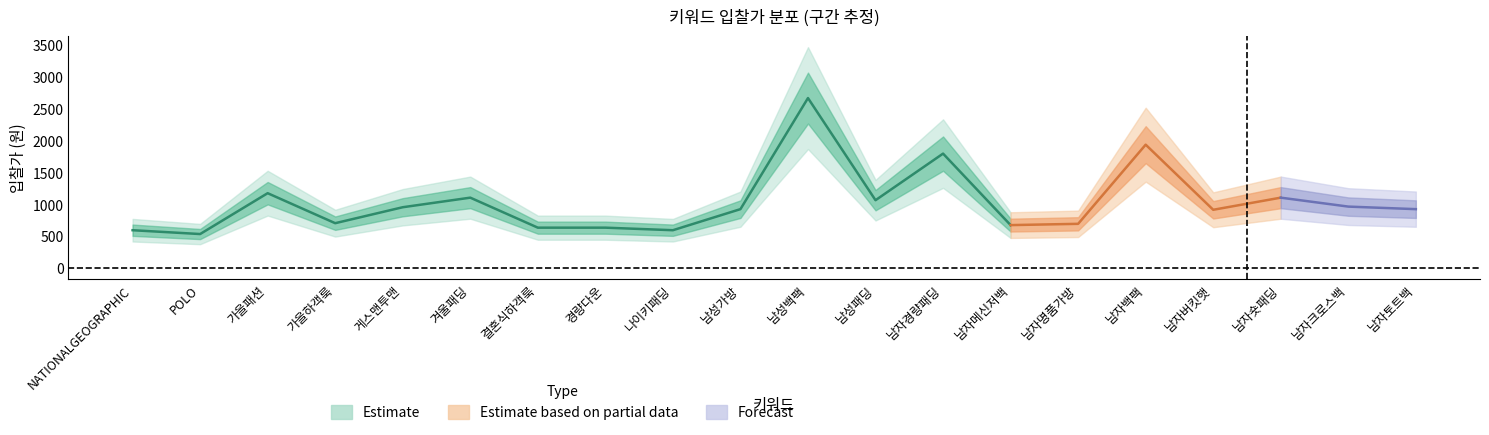

What is the label of the 15th point from the left?

남자명품가방